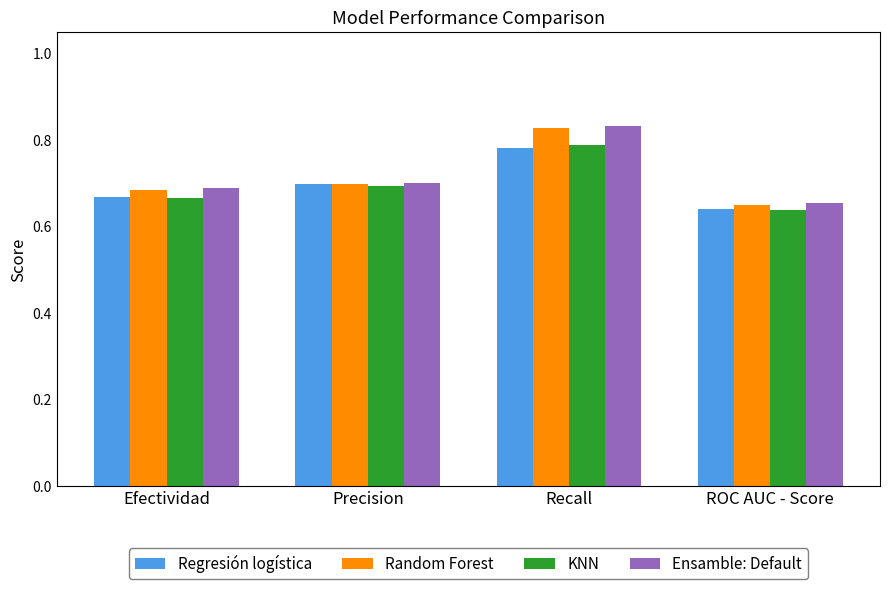

List the labels in order of Regresión logística value, largest first.

Recall, Precision, Efectividad, ROC AUC - Score